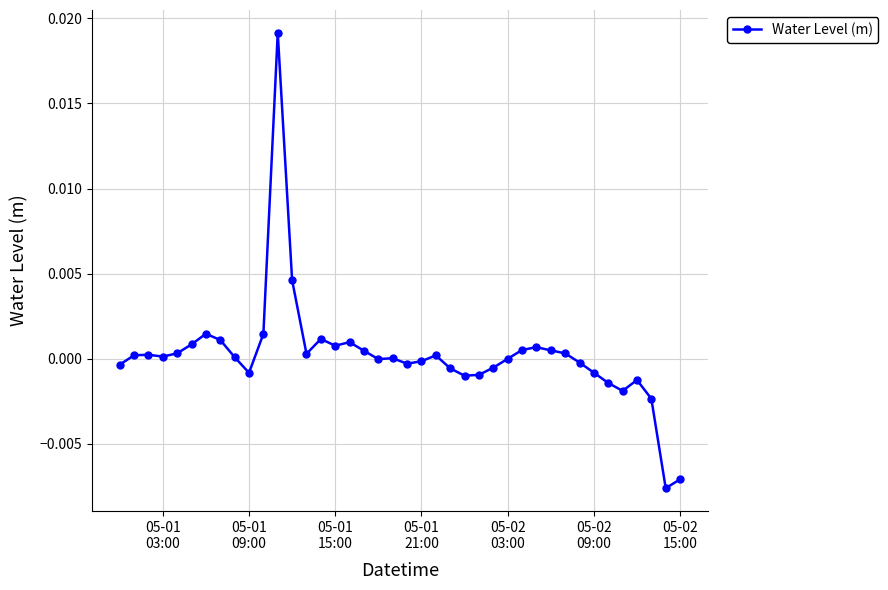

True or false: there are more than 0 points higher than both neighbors.

True